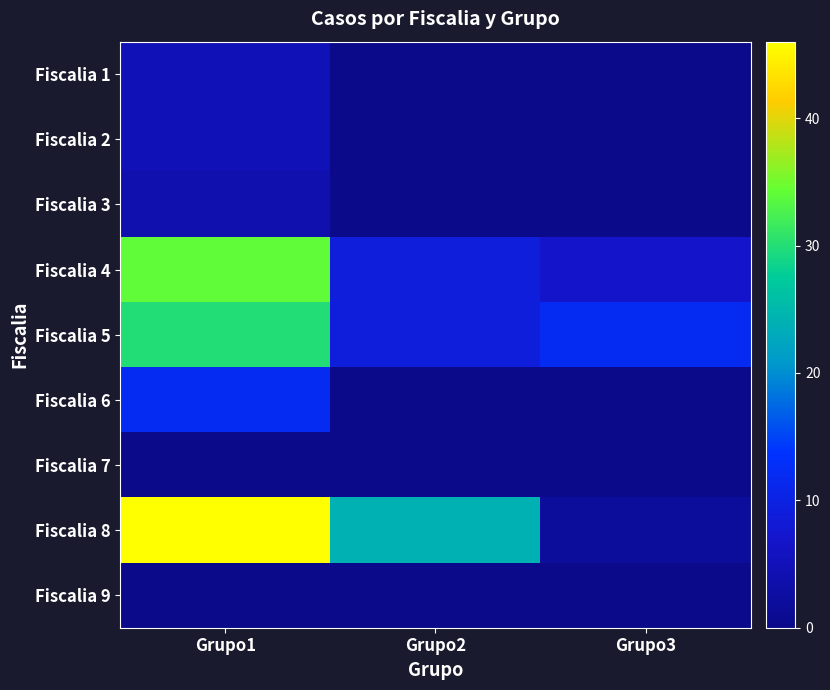

What is the total value across all series at Grupo2?

42